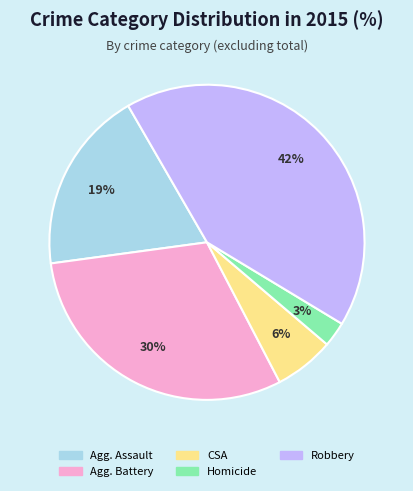

Is there any slice that represents more than half of the pie?

No